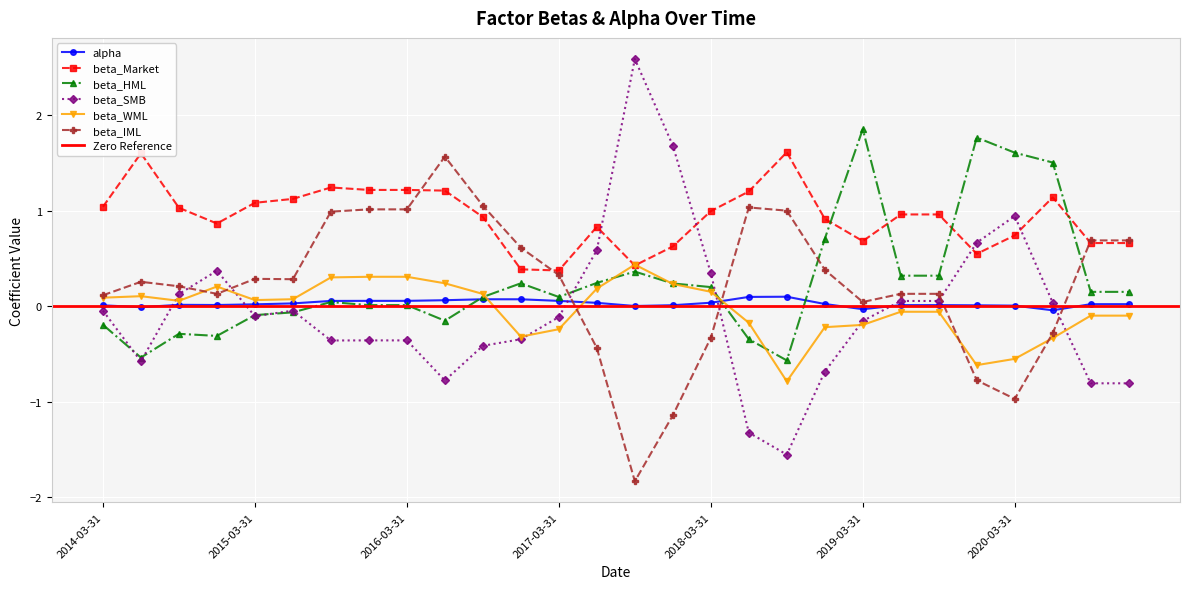

Is the value of beta_Market at 2019-12-31 greater than the value of beta_HML at 2019-03-31?

No